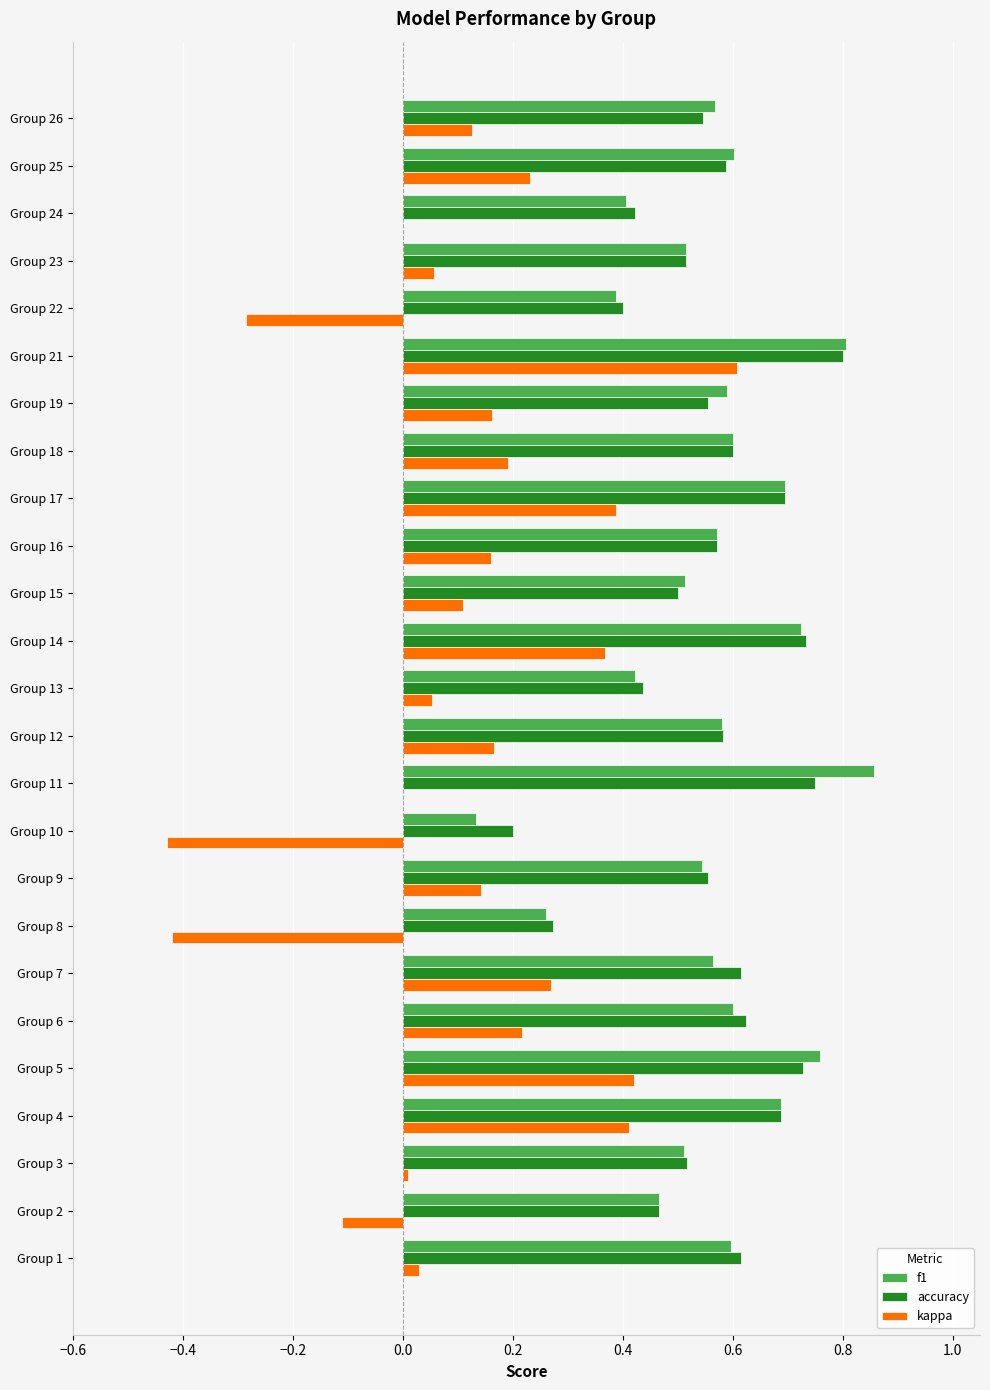

What are all the series names shown in the legend?

f1, accuracy, kappa